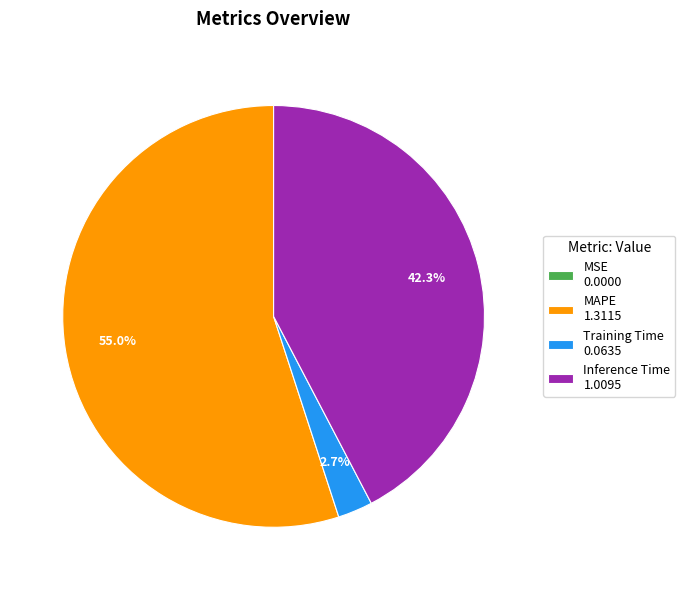

To the nearest percent, what is the difference between the largest and smallest slice percentages?

55%